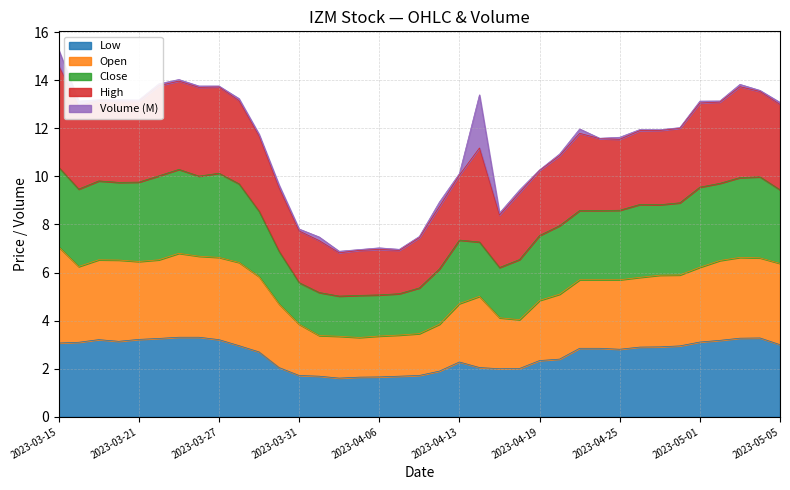

Between 2023-05-05 and 2023-04-28, which is larger?

2023-05-05